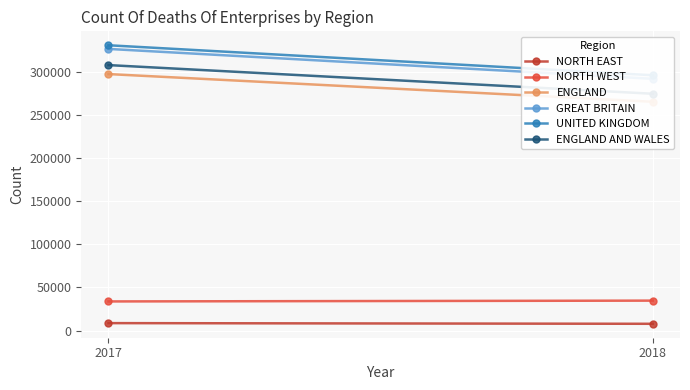

At which category is the sum across all series the highest?

2017